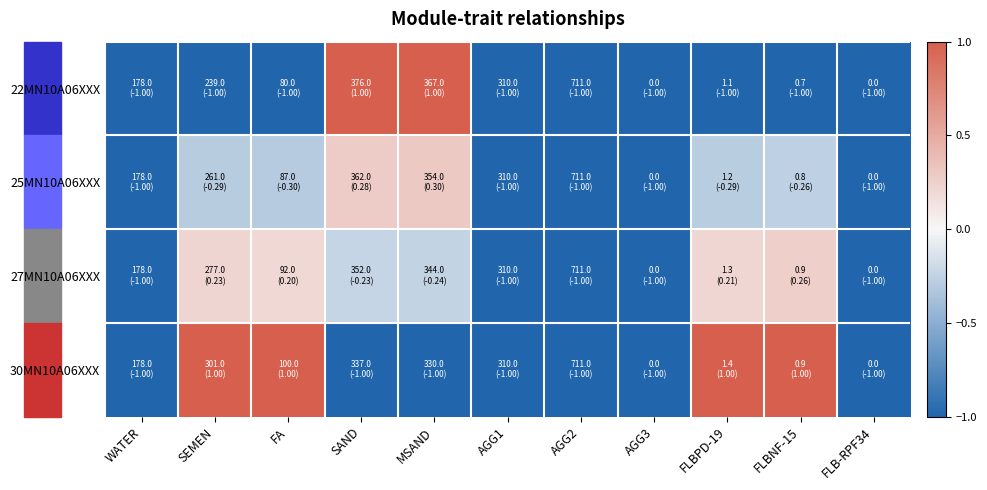

Count the number of data series in this chart.

4